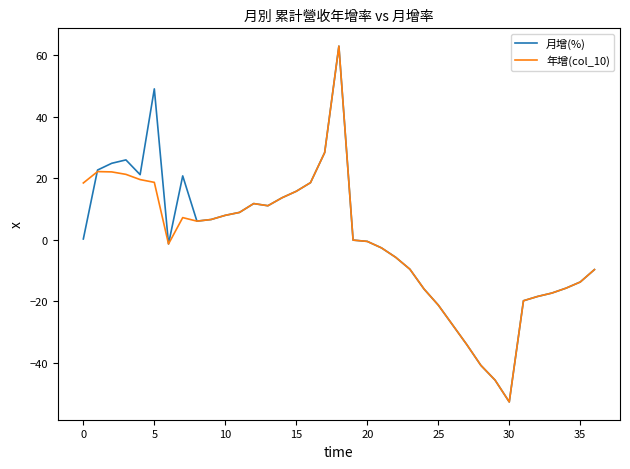

What is the highest value of the 月增(%) series?

63.0